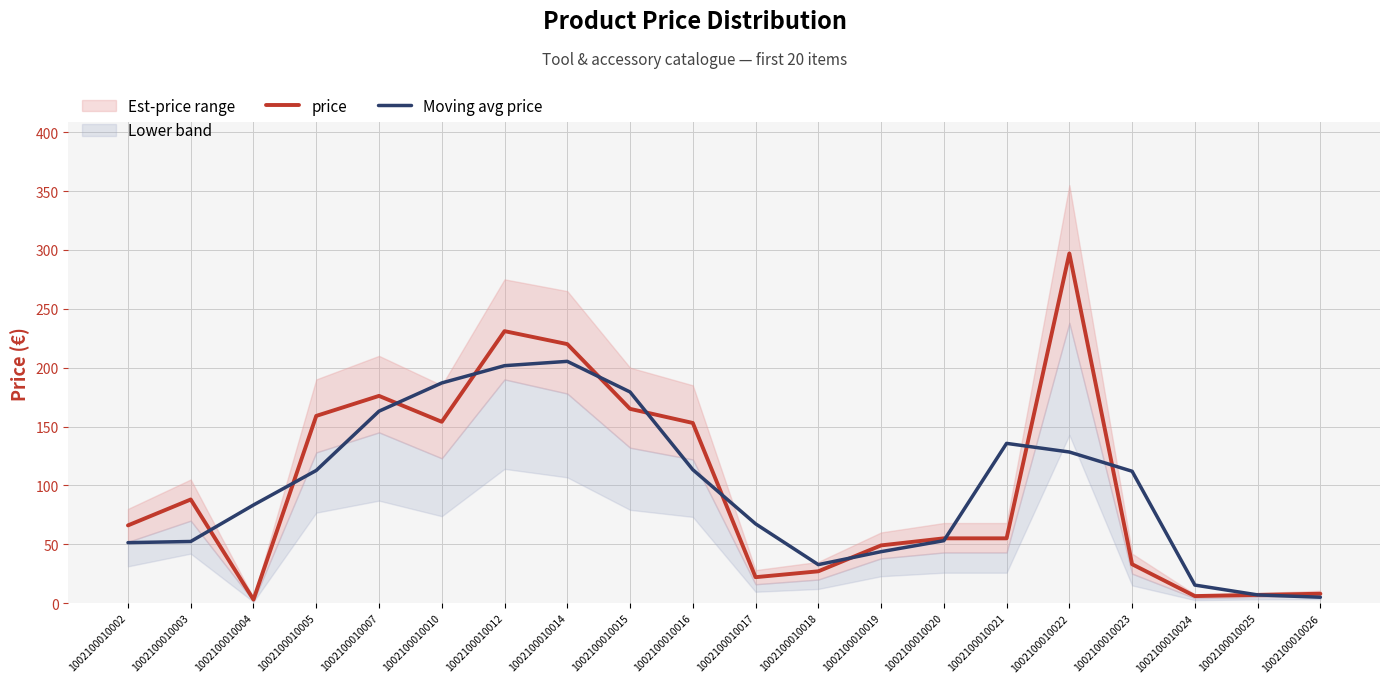

Which label corresponds to the largest value in the chart?

1002100010022